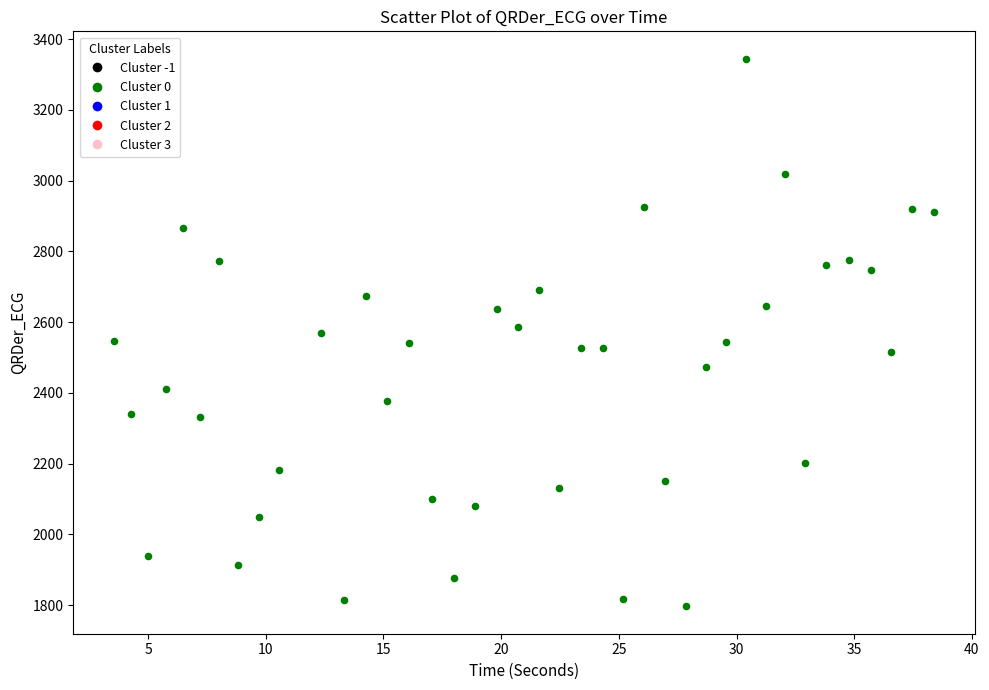

What is the range of X values (max minus min)?

34.8